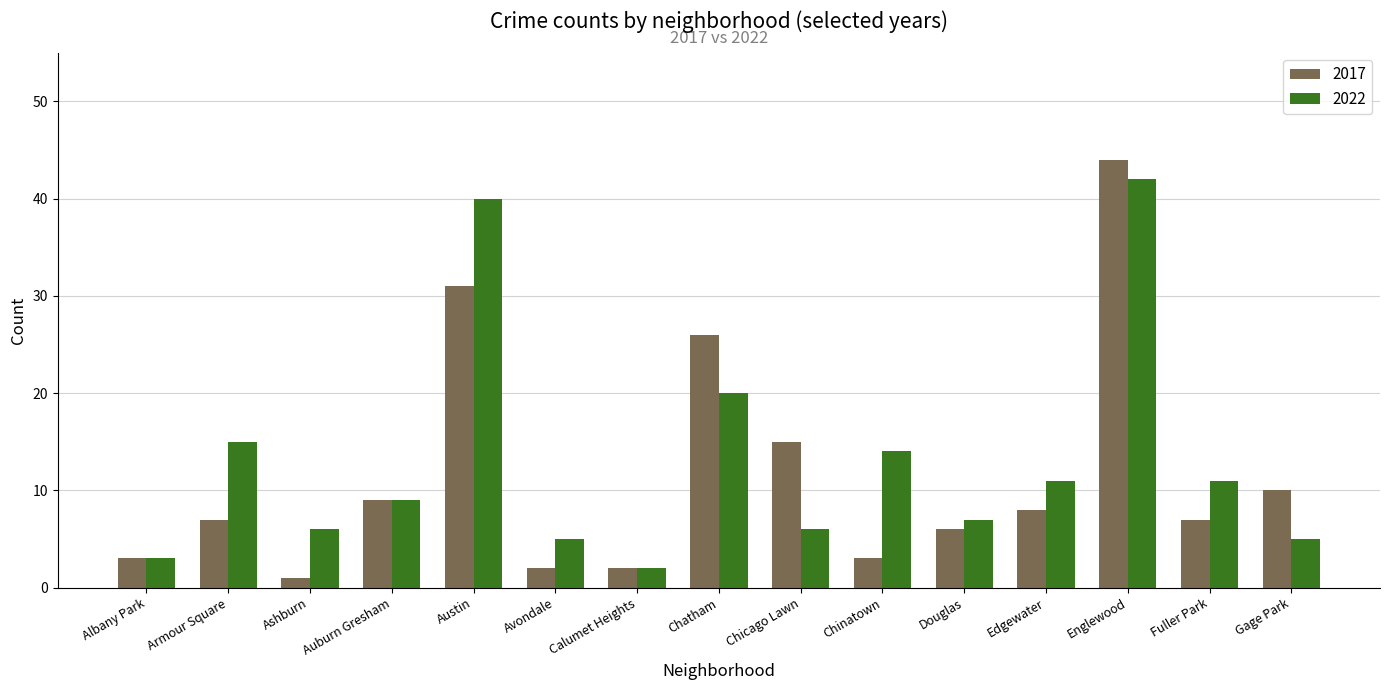

What value does the 2022 series have at Fuller Park?

11